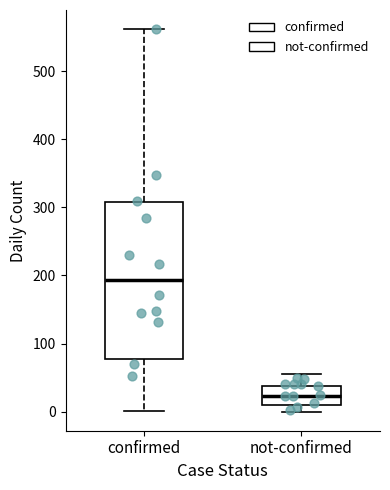

Which box is the tallest, from its lower edge to its upper edge?

confirmed